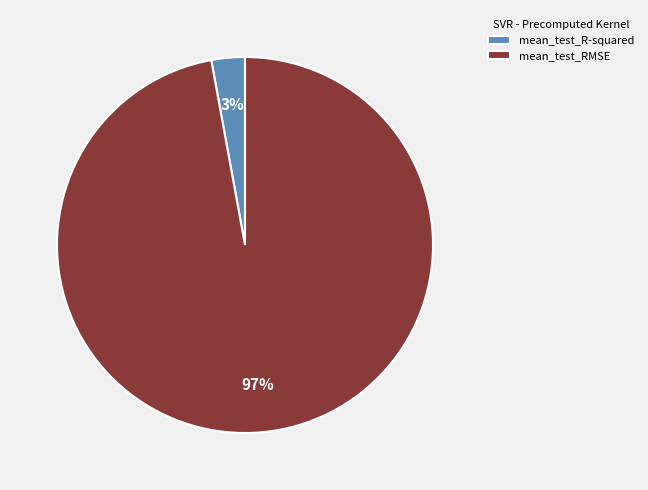

What percentage is the mean_test_RMSE slice, to the nearest percent?

97%